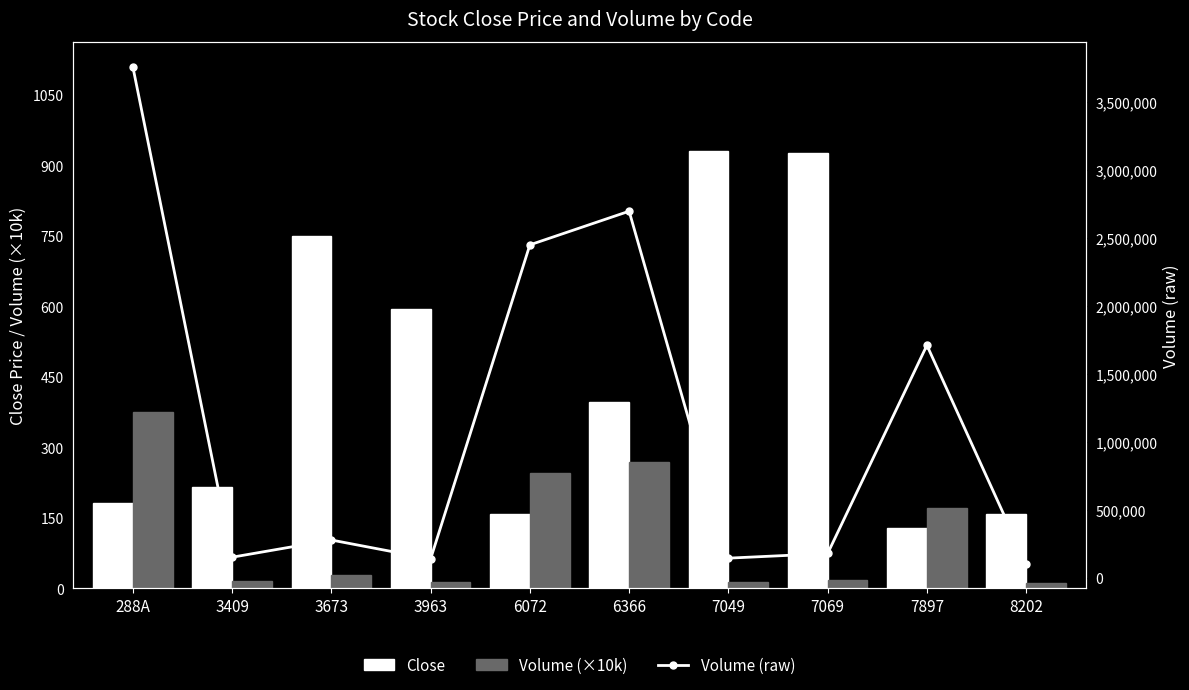

At which category is the sum across all series the highest?

288A